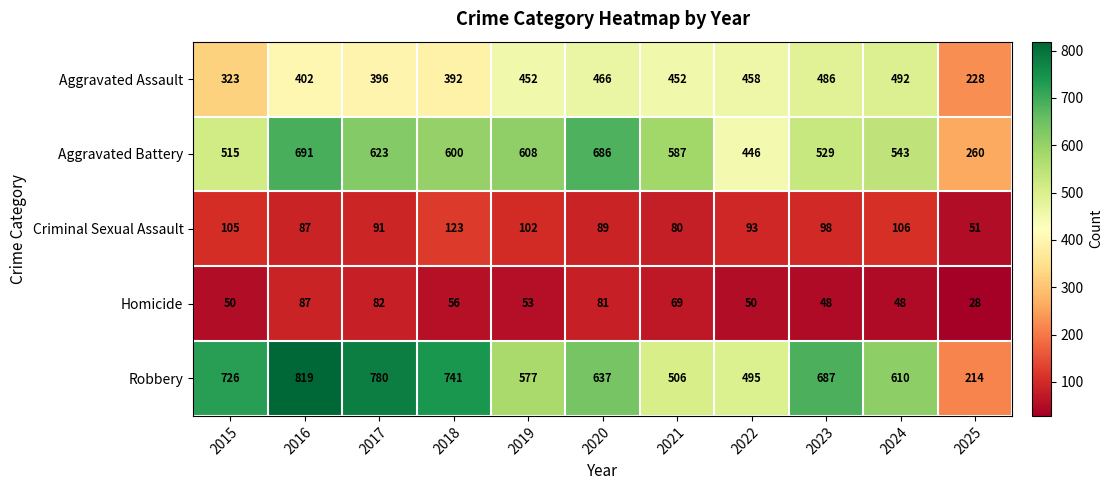

What is the difference between the highest and lowest values at 2016?

732